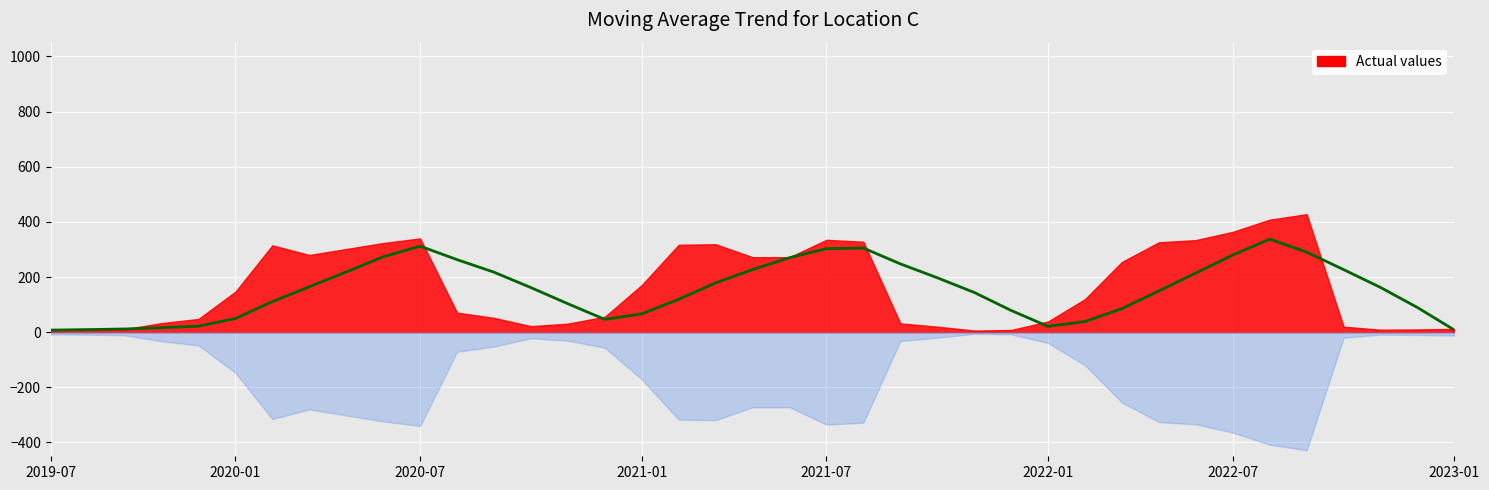

What is the smallest value displayed?

7.6